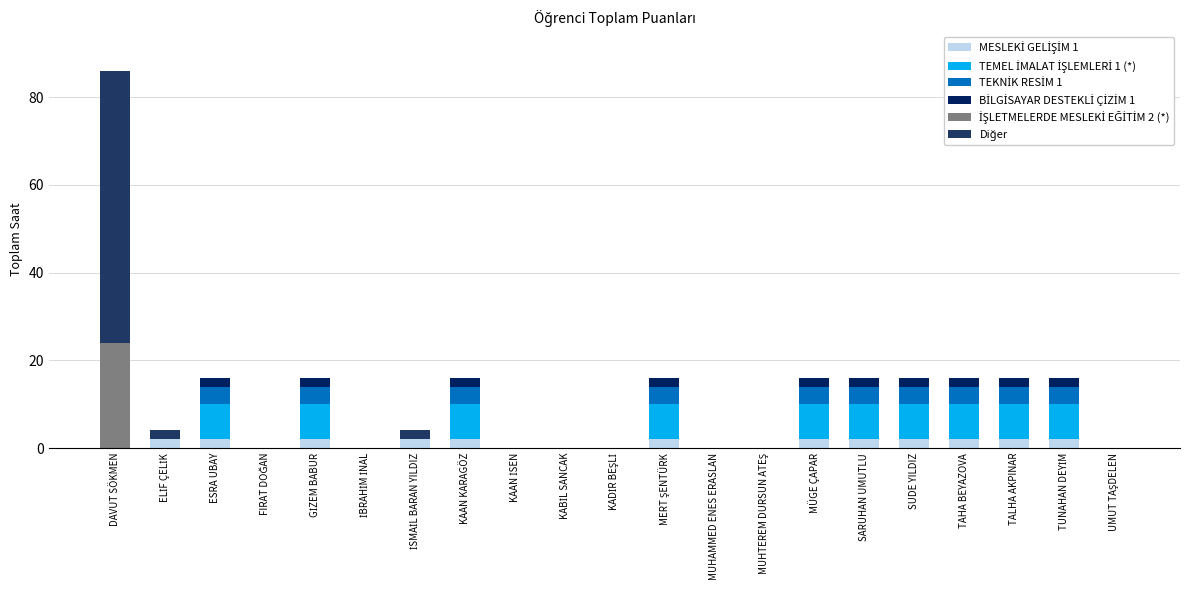

Are the bars grouped side by side (vs. stacked)?

No